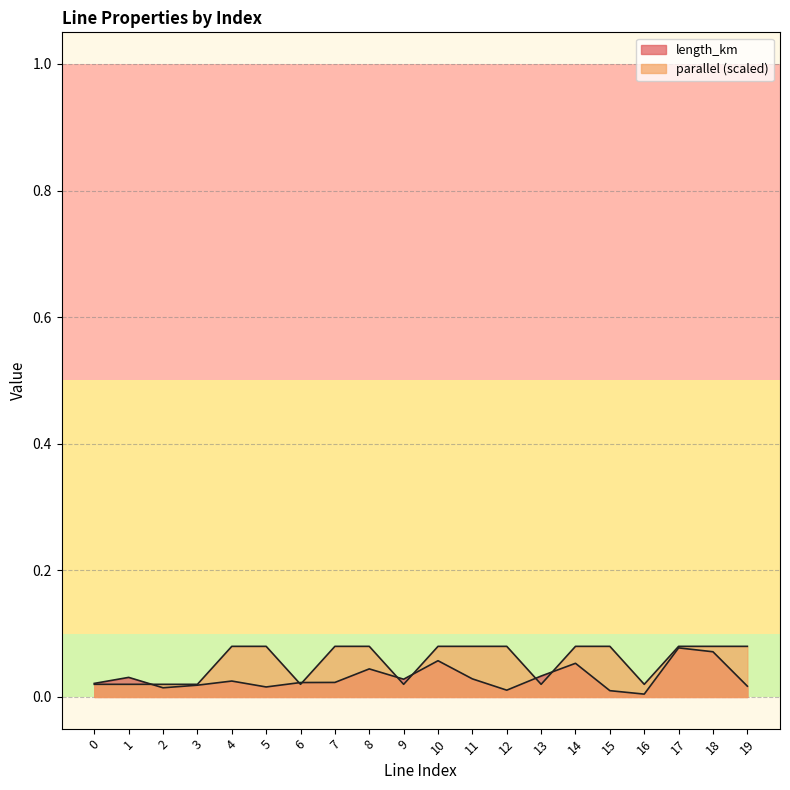

What are all the series names shown in the legend?

length_km, parallel